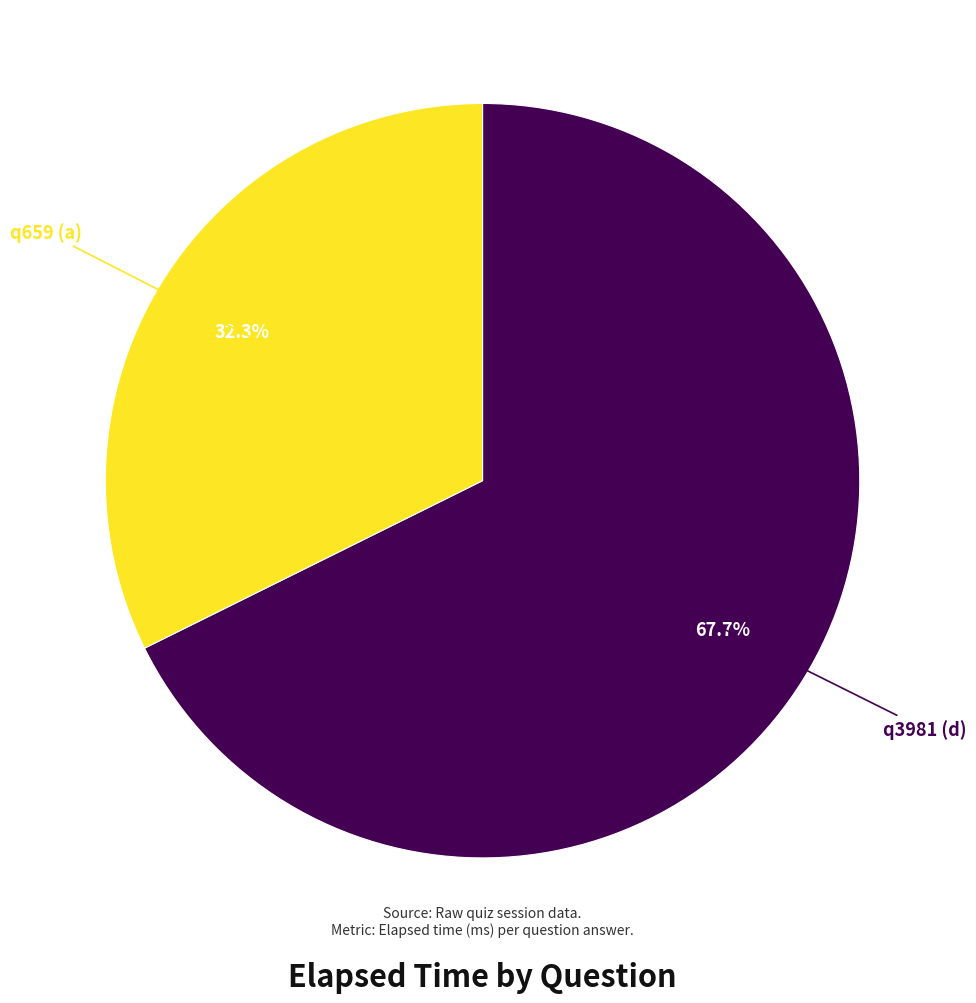

Does any single category account for the majority?

Yes